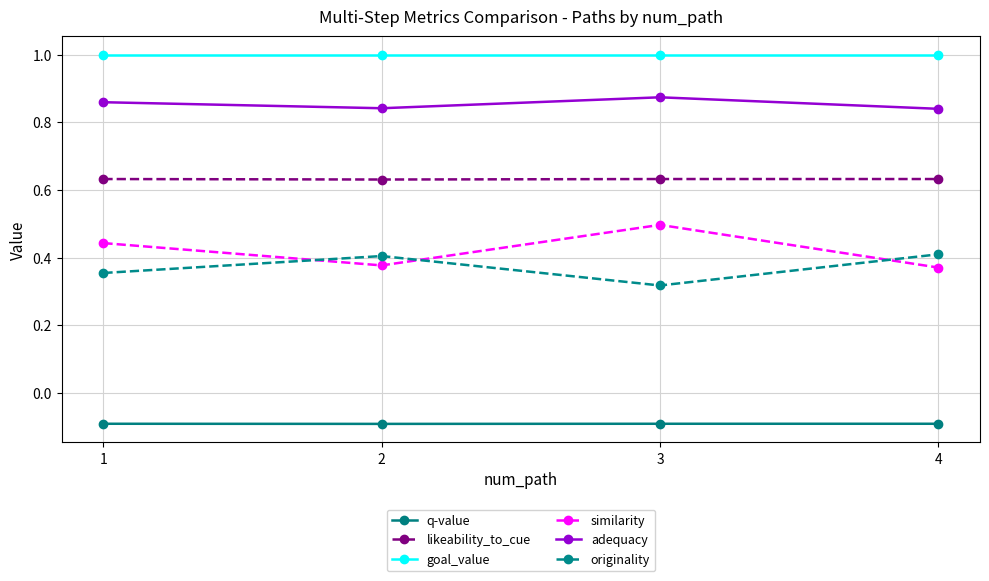

True or false: likeability_to_cue and originality intersect in this chart.

False